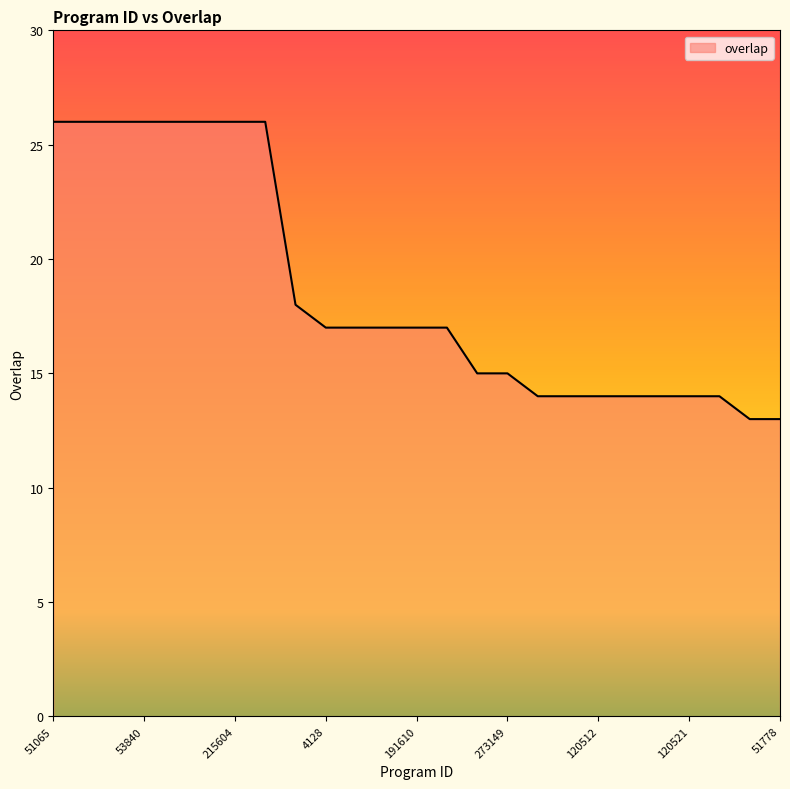

What is the minimum value shown in the chart?

13